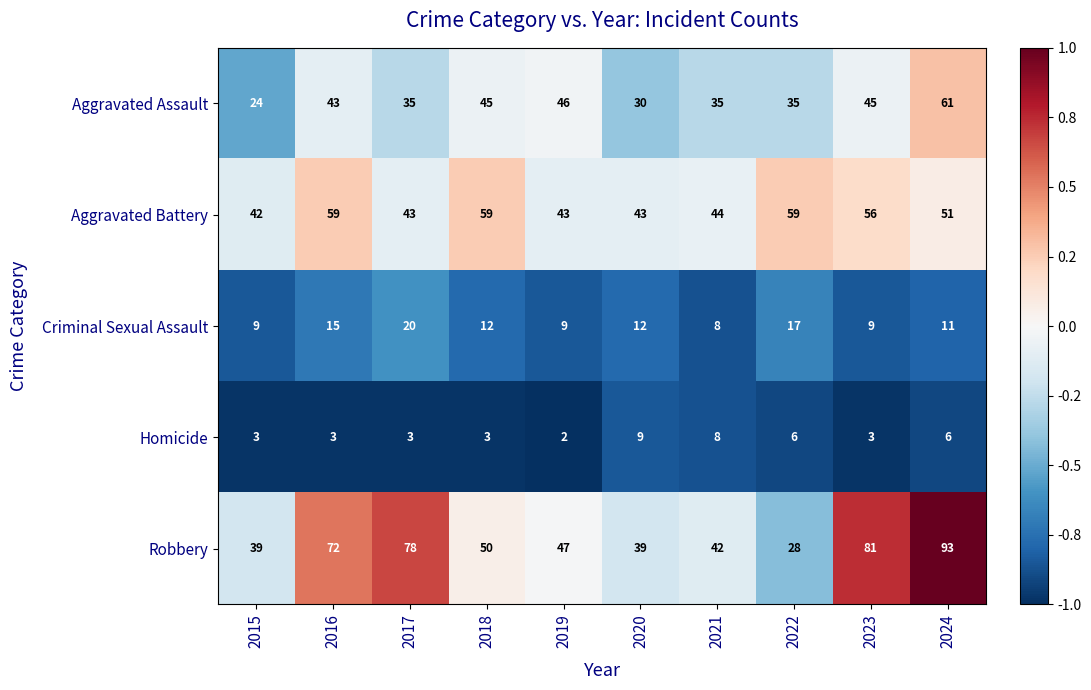

At which category is the sum across all series the highest?

2024